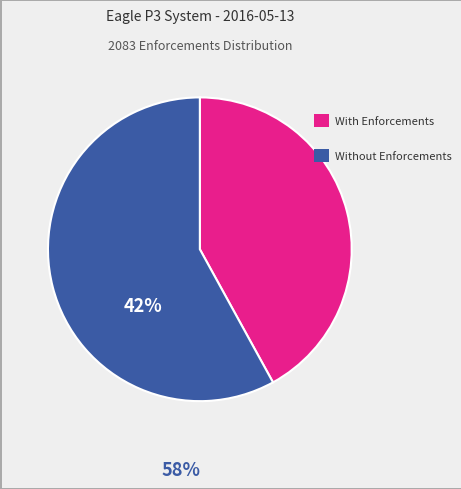

Is there any slice that represents more than half of the pie?

Yes